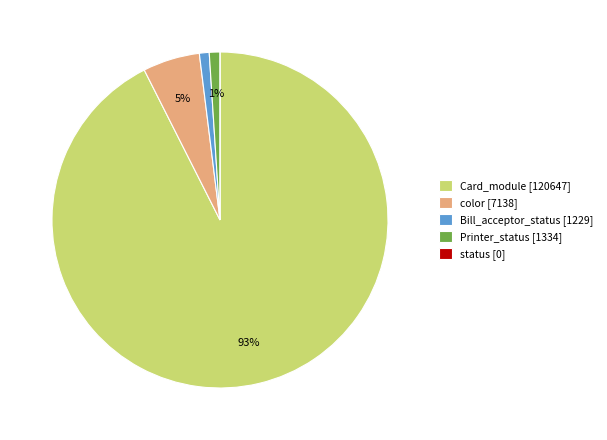

Between color [7138] and Card_module [120647], which is larger?

Card_module [120647]